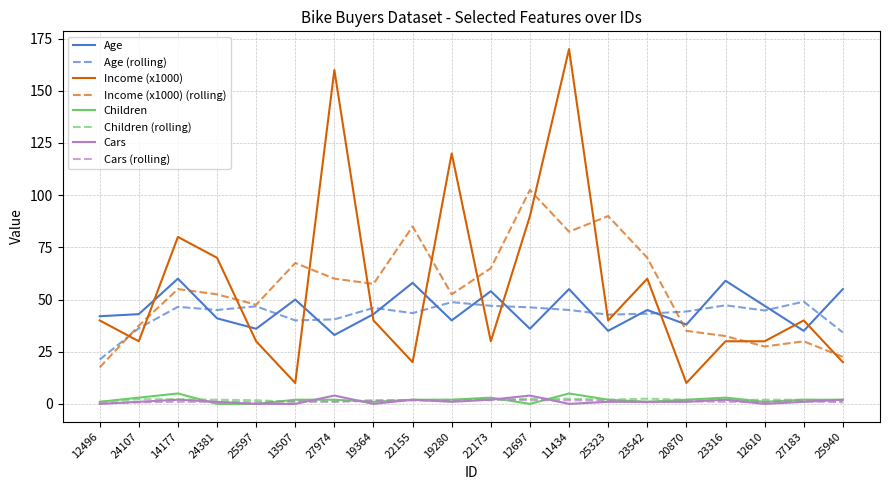

Which series has the widest spread of values?

Income (x1000)